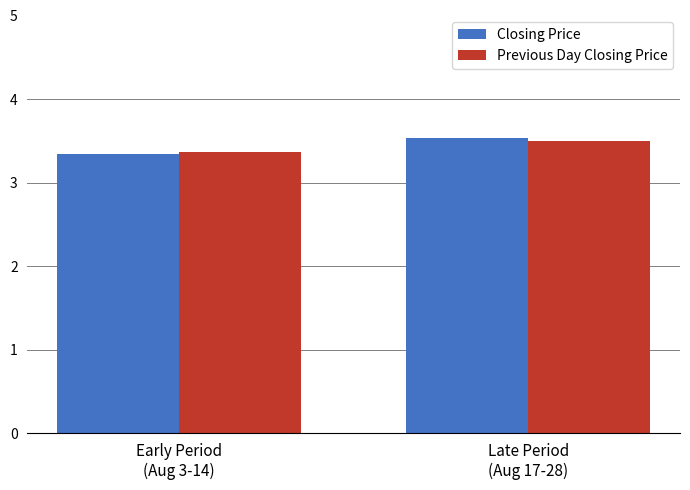

What is the sum of all Previous Day Closing Price values?

6.9